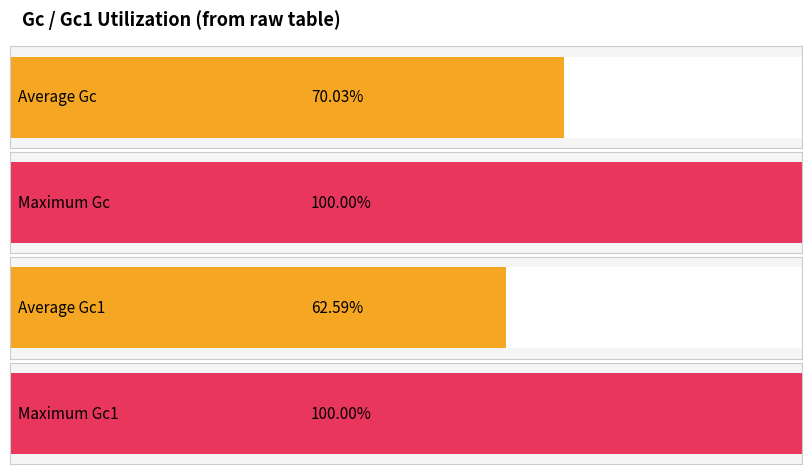

The value of Gc1 at 2005-07-23 is 0.0. True or false?

False